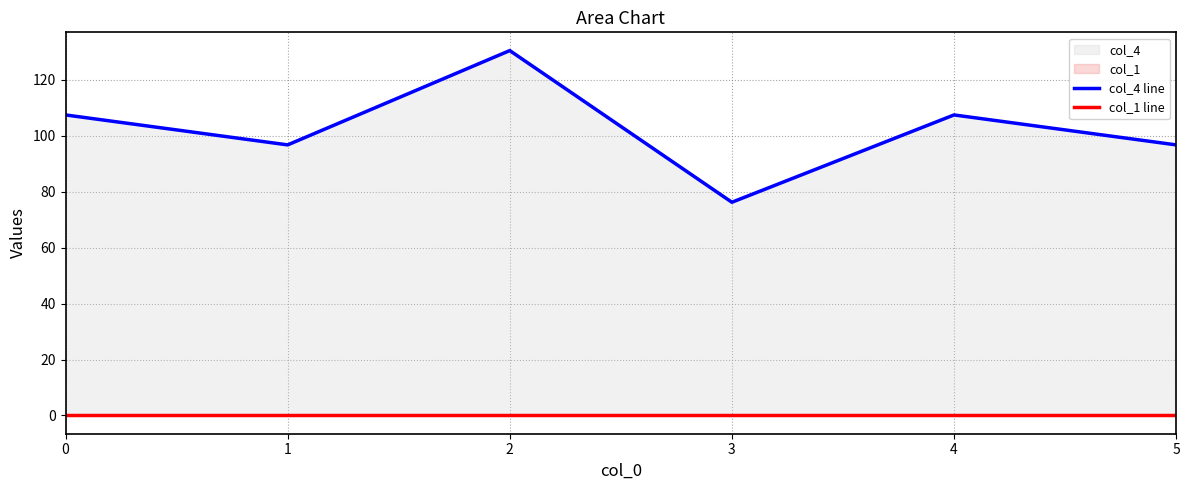

How many values in the col_4 line series exceed 107?

3